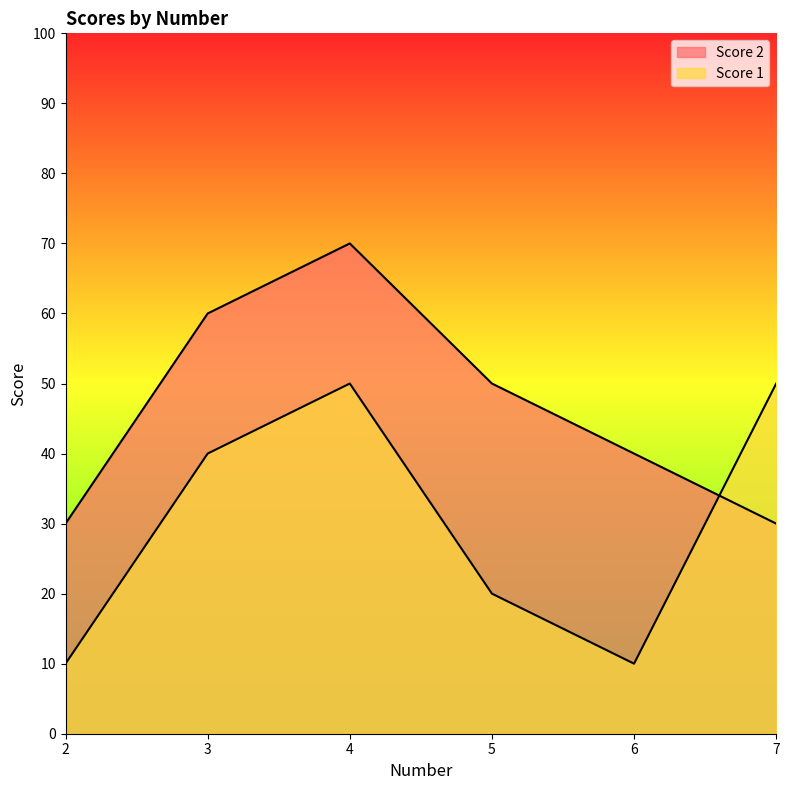

What are all the series names shown in the legend?

Score 2, Score 1